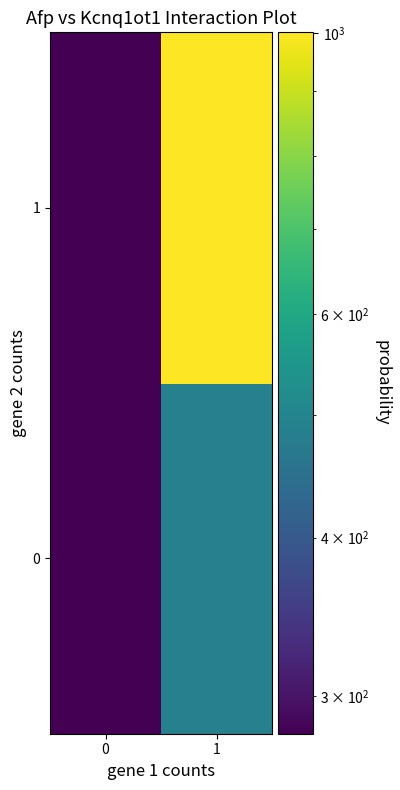

Which series has the largest total across all categories?

1